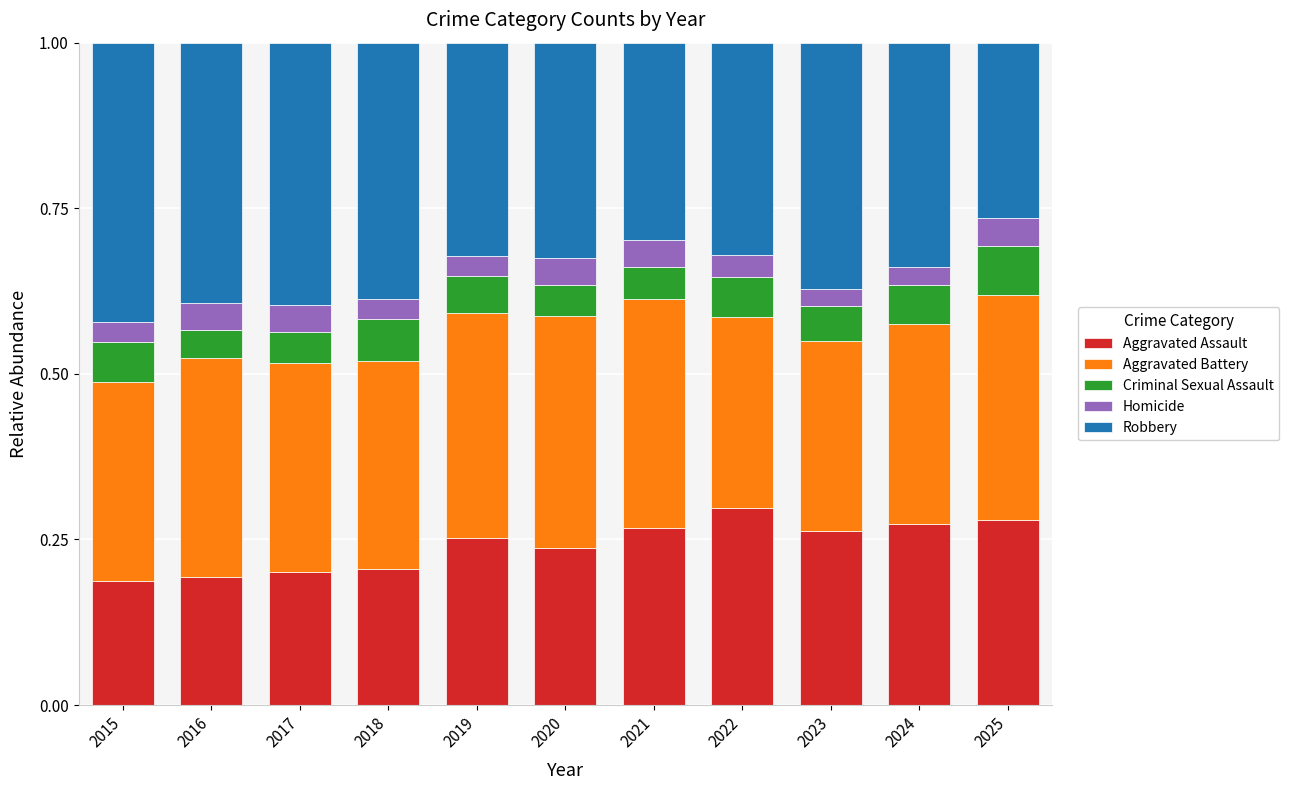

Is it true that Aggravated Assault equals 0.2 at 2016?

True